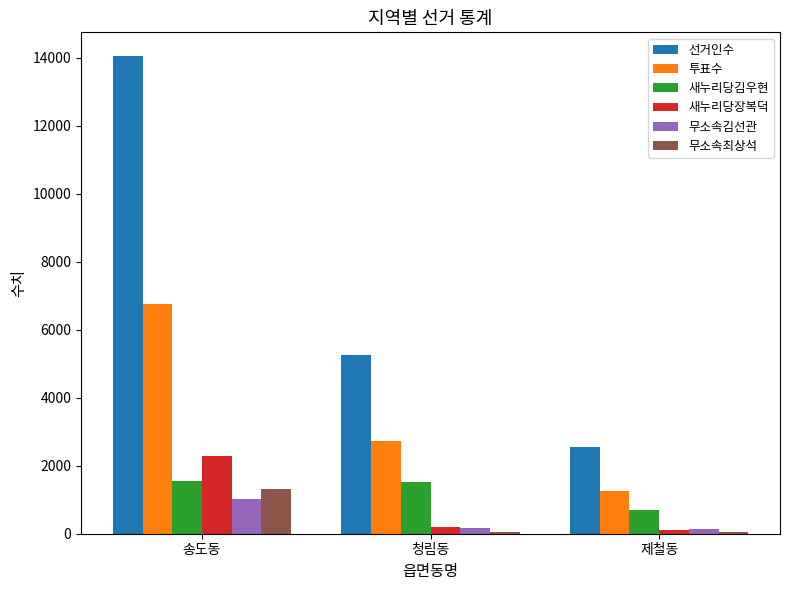

Which category has the highest value in the 무소속김선관 series?

송도동